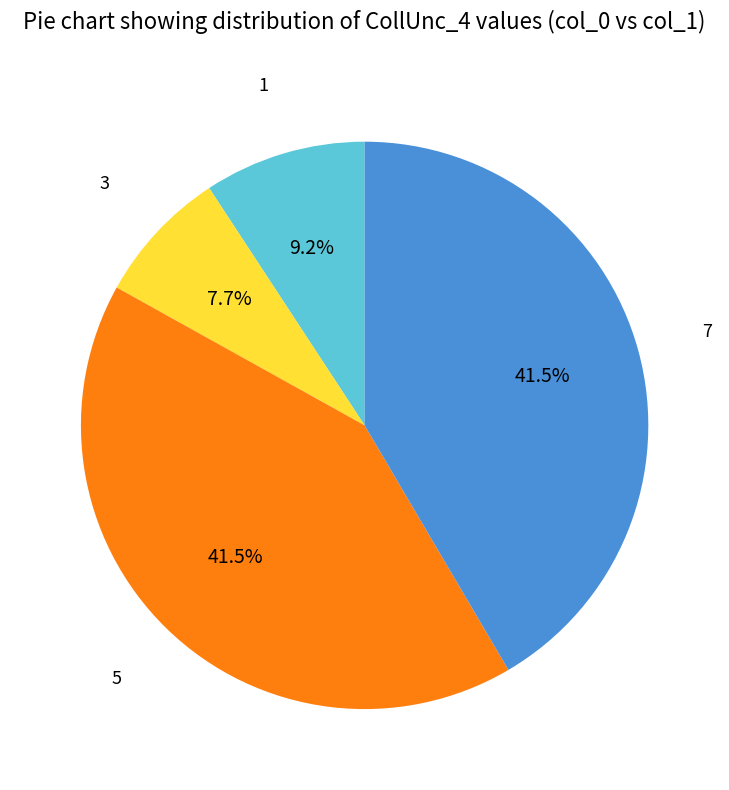

Does any single category account for the majority?

No